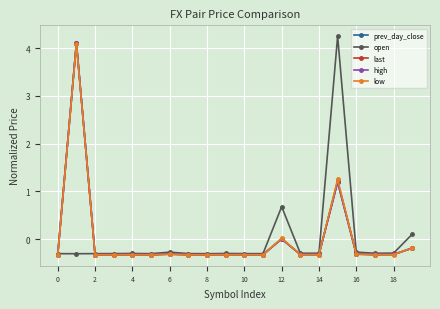

What is the minimum value shown in the chart?

-0.3